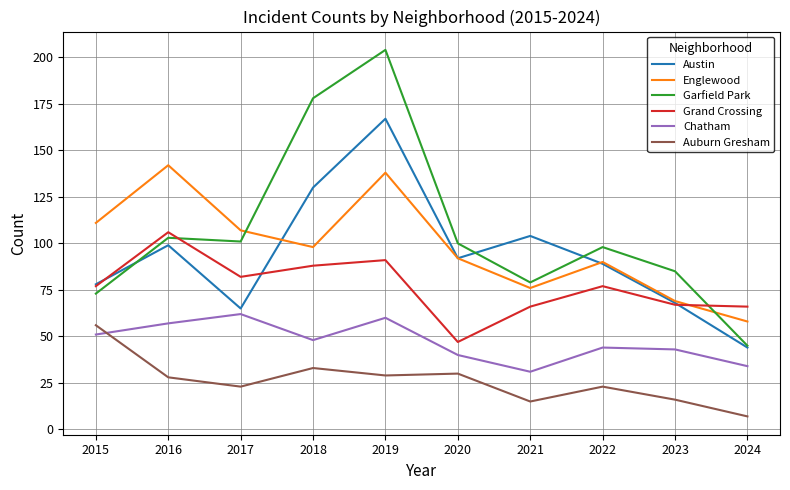

What is the lowest value of the Englewood series?

58